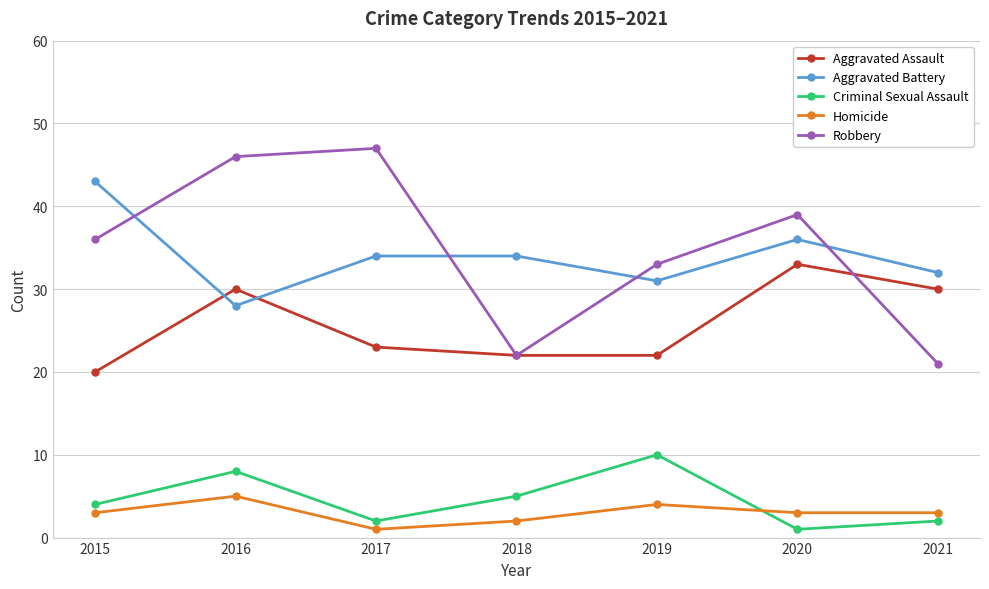

Read the Criminal Sexual Assault value at 2018.

5